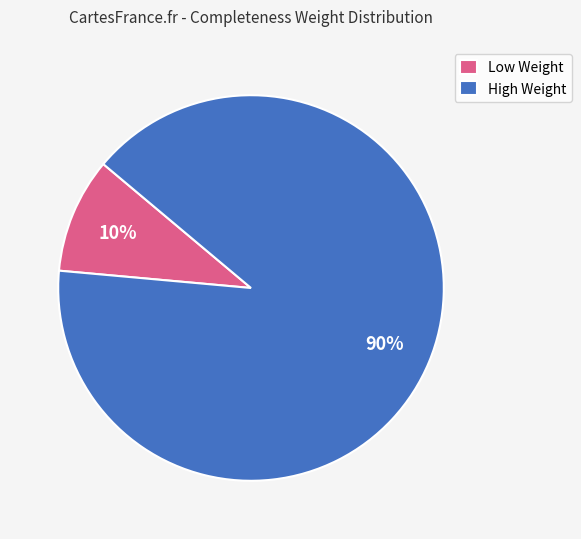

To the nearest percent, what is the average slice percentage?

50%